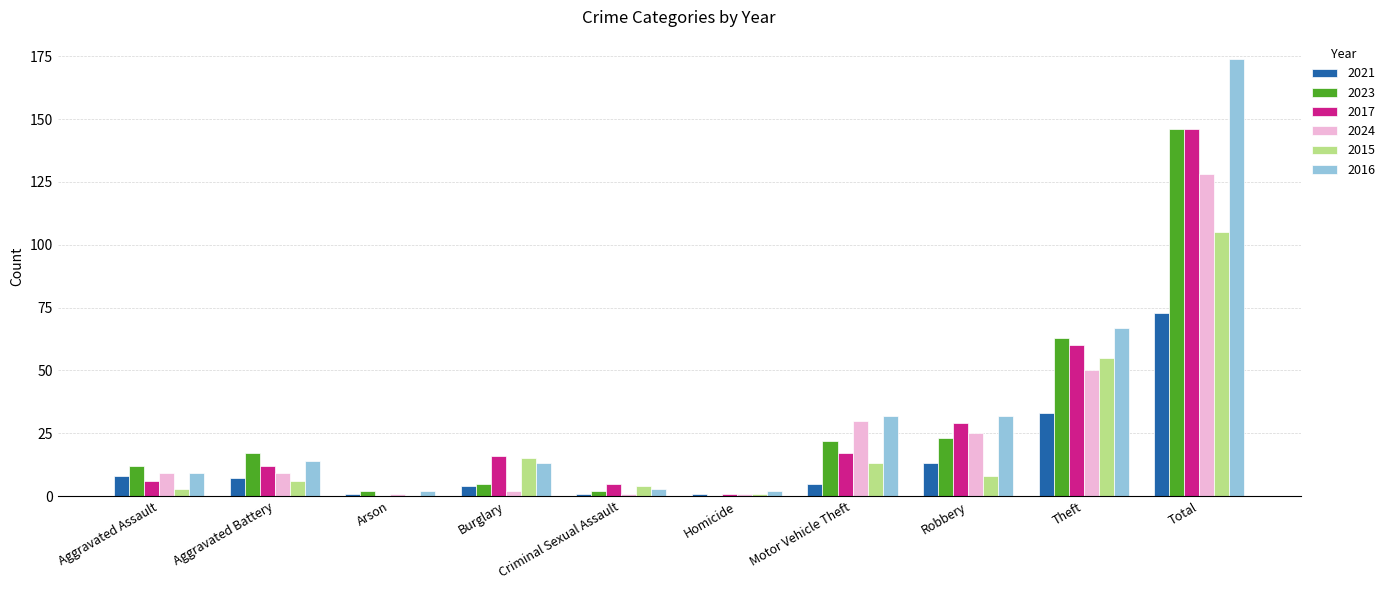

Read the 2015 value at Aggravated Battery.

6